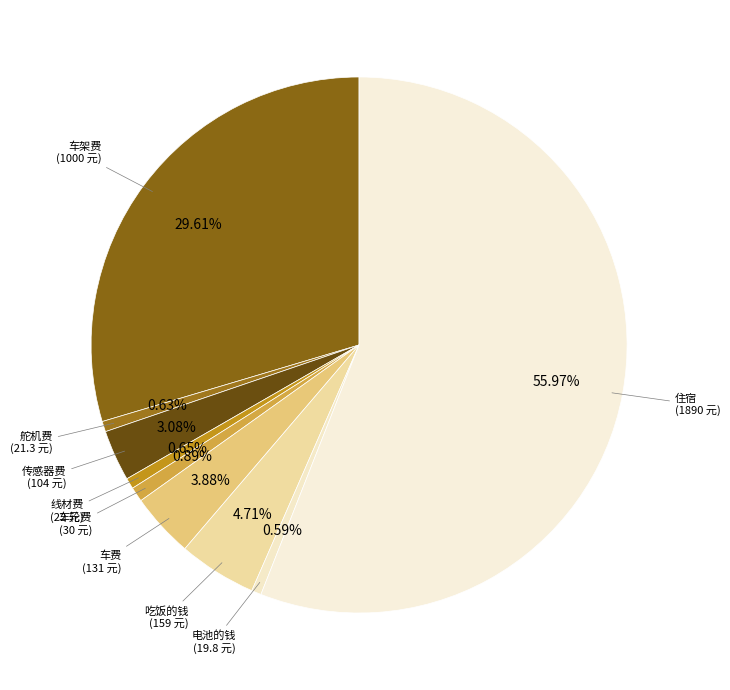

Approximately how many times larger is the value at 车架费 (1000 元) compared to 电池的钱 (19.8 元)?

50.5